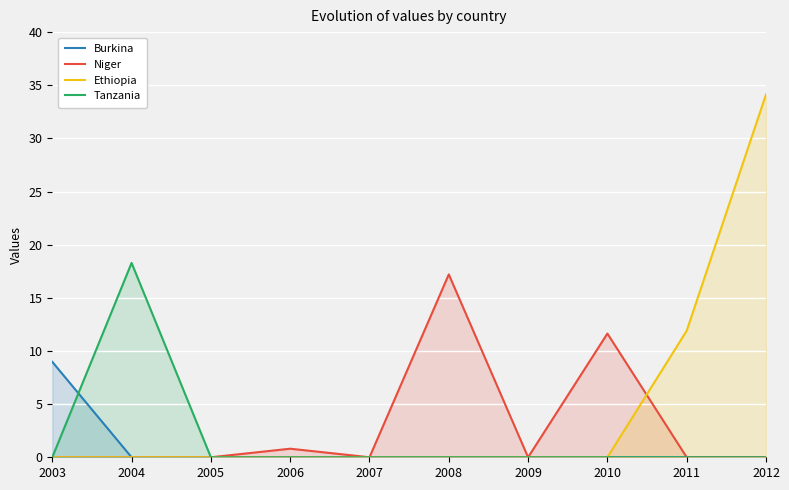

The value of Ethiopia at 2005 is 20.8. True or false?

False